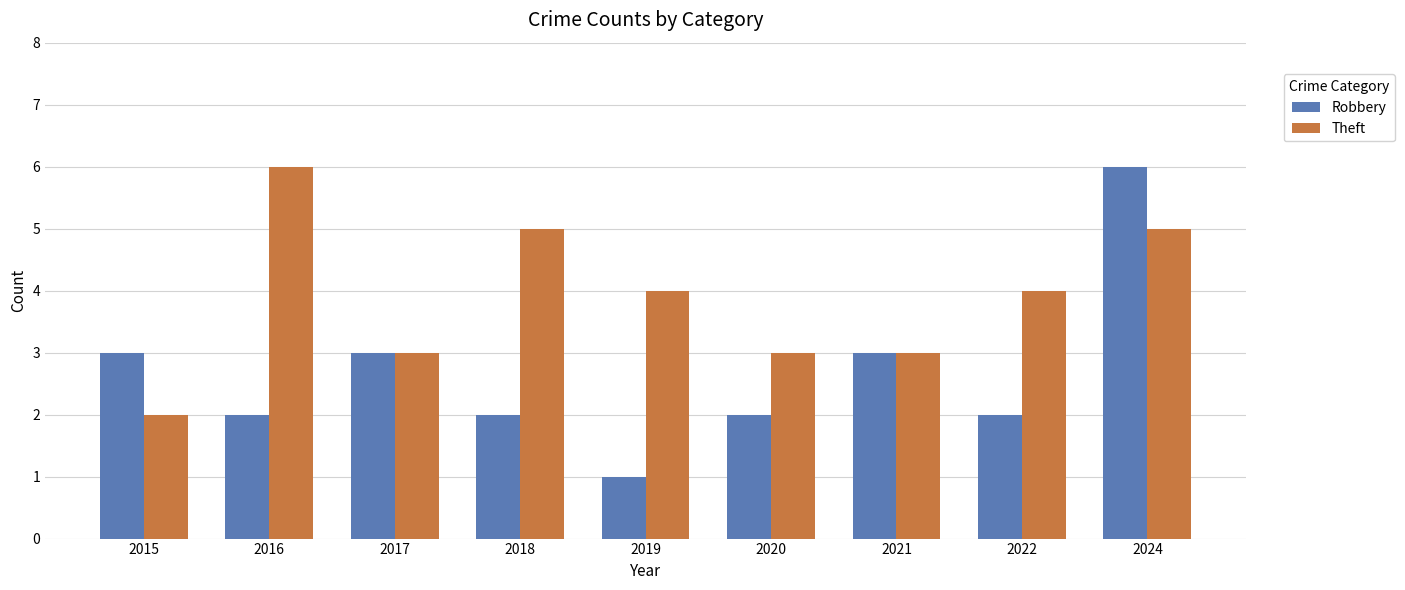

What is the smallest value displayed?

1